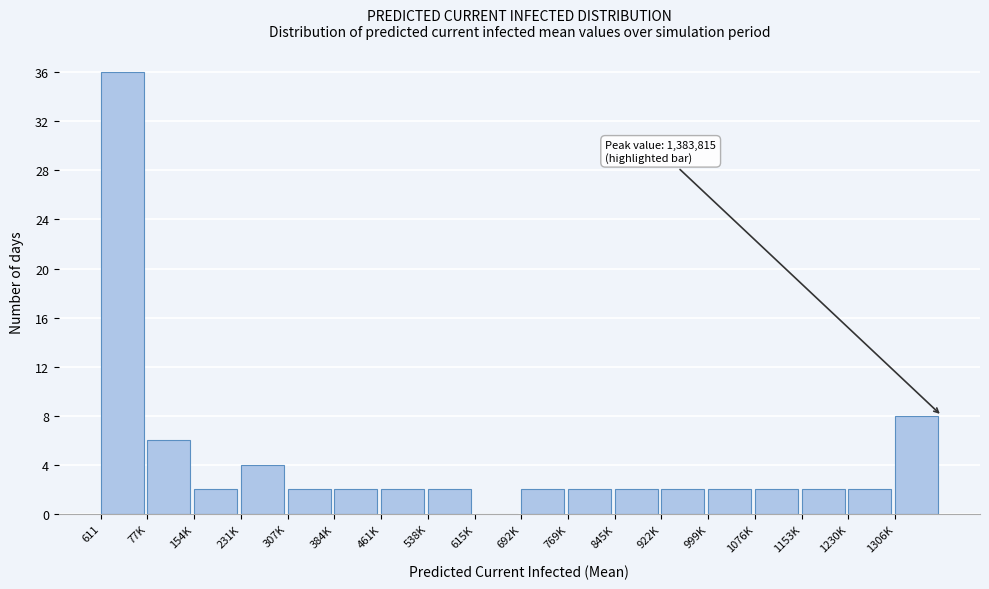

Reading left to right, extract all data points from this chart.

611=36	77K=6	154K=2	231K=4	307K=2	384K=2	461K=2	538K=2	615K=0	692K=2	769K=2	845K=2	922K=2	999K=2	1076K=2	1153K=2	1230K=2	1306K=8